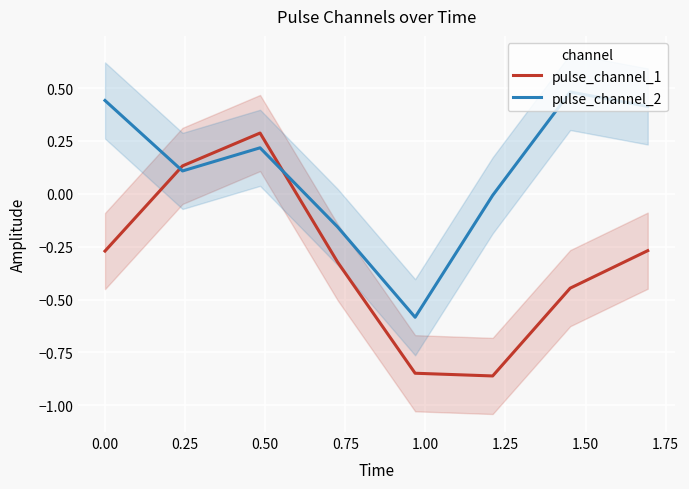

What are all the series names shown in the legend?

pulse_channel_1, pulse_channel_2